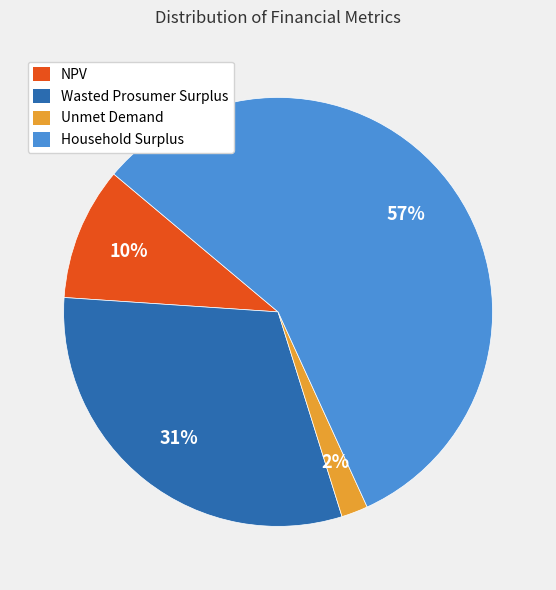

What is the majority slice?

Household Surplus